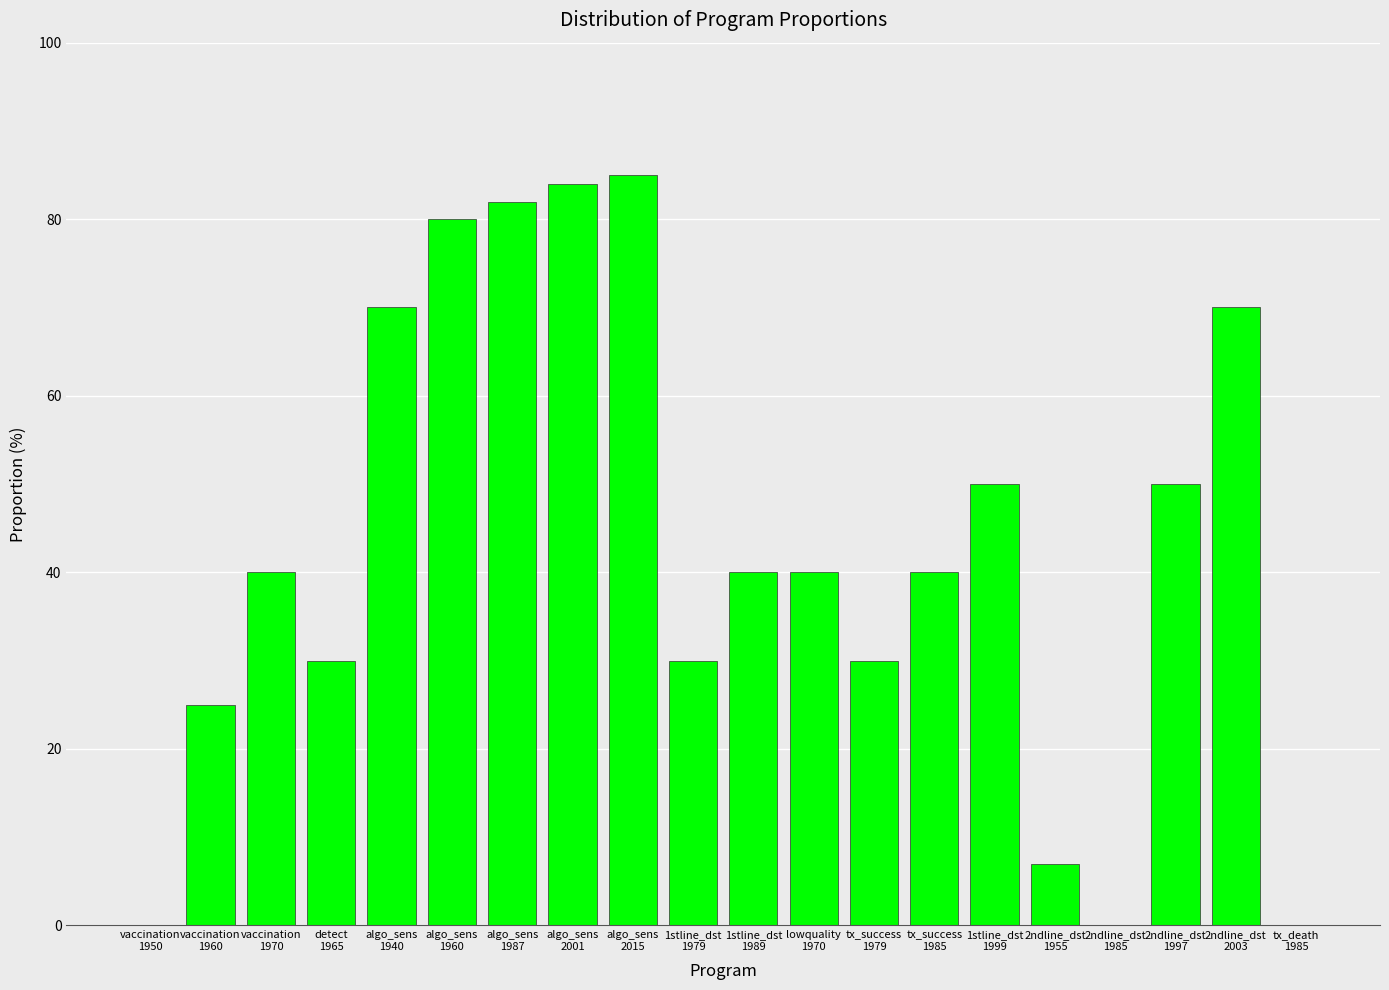

Reading right to left, what are all the values shown in this chart?

tx_death
1985=0	2ndline_dst
2003=70	2ndline_dst
1997=50	2ndline_dst
1985=0	2ndline_dst
1955=7	1stline_dst
1999=50	tx_success
1985=40	tx_success
1979=30	lowquality
1970=40	1stline_dst
1989=40	1stline_dst
1979=30	algo_sens
2015=85	algo_sens
2001=84	algo_sens
1987=82	algo_sens
1960=80	algo_sens
1940=70	detect
1965=30	vaccination
1970=40	vaccination
1960=25	vaccination
1950=0